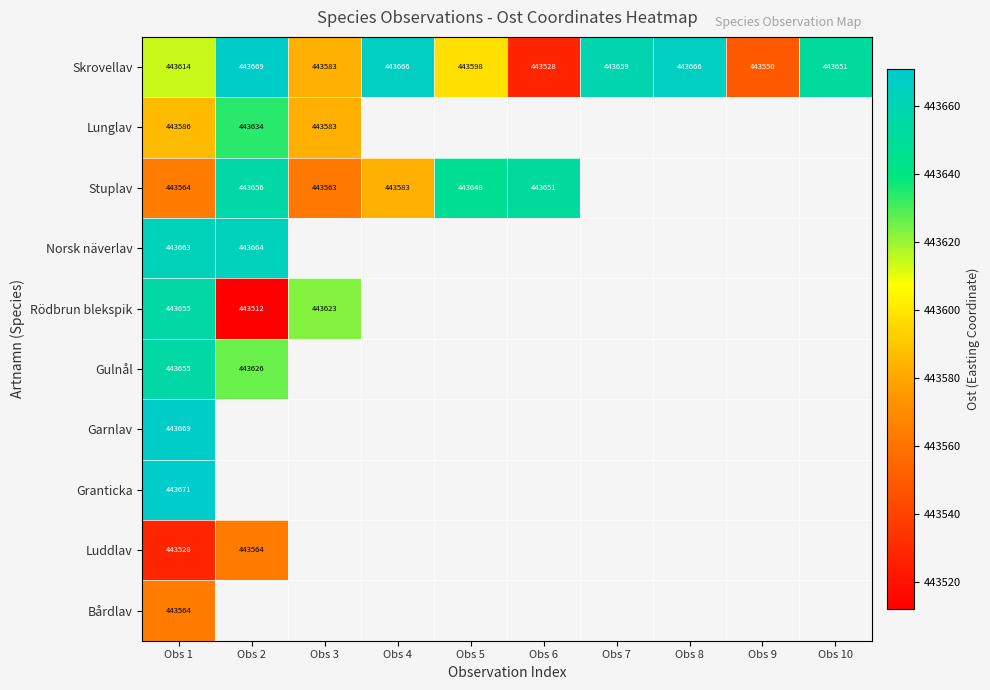

The Rödbrun blekspik series shows 443623.0 at Obs 3. True or false?

True